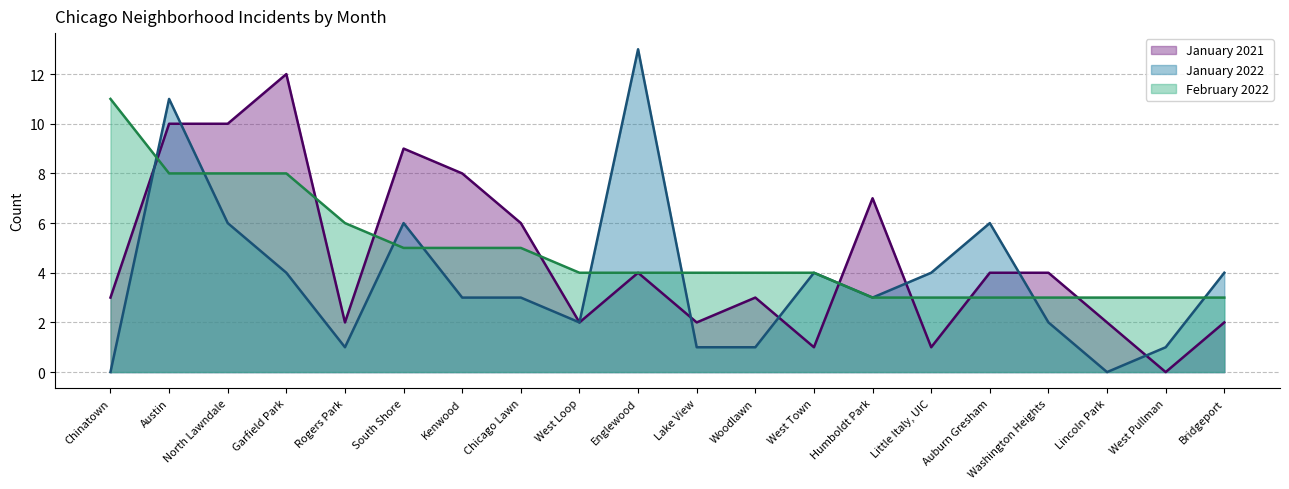

Reading right to left, transcribe all the data shown in this chart.

January 2021: 2	0	2	4	4	1	7	1	3	2	4	2	6	8	9	2	12	10	10	3
January 2022: 4	1	0	2	6	4	3	4	1	1	13	2	3	3	6	1	4	6	11	0
February 2022: 3	3	3	3	3	3	3	4	4	4	4	4	5	5	5	6	8	8	8	11